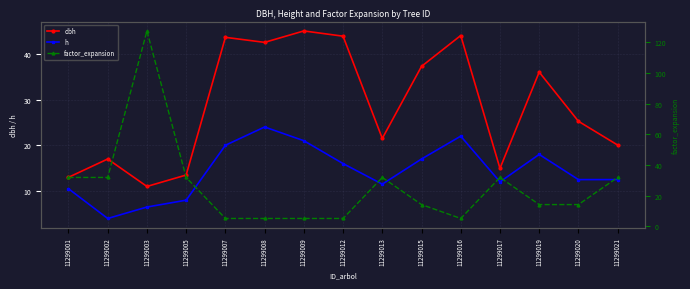

What is the sum of all factor_expansion values?

386.2